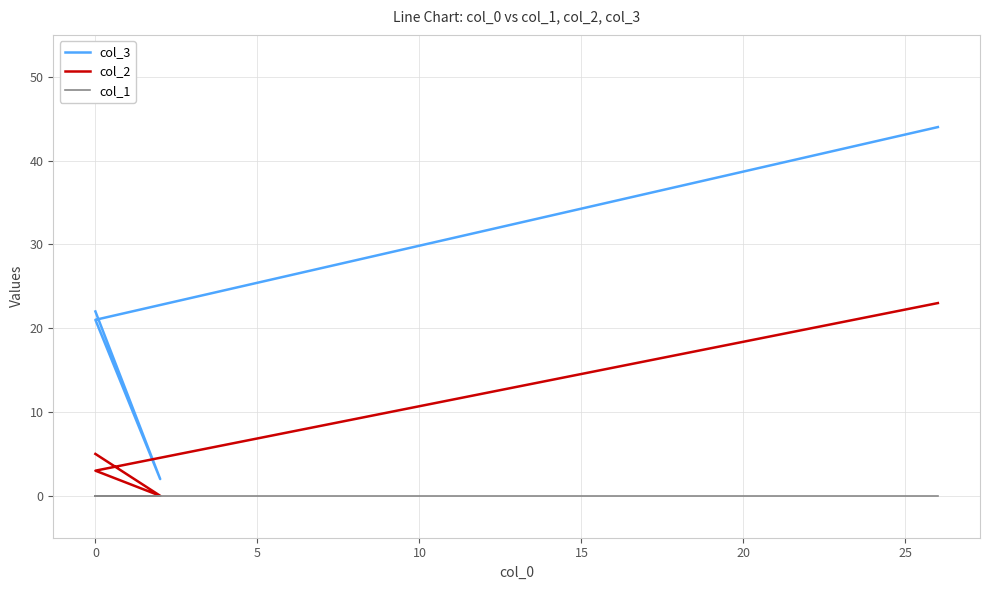

What is the maximum value shown in the chart?

44